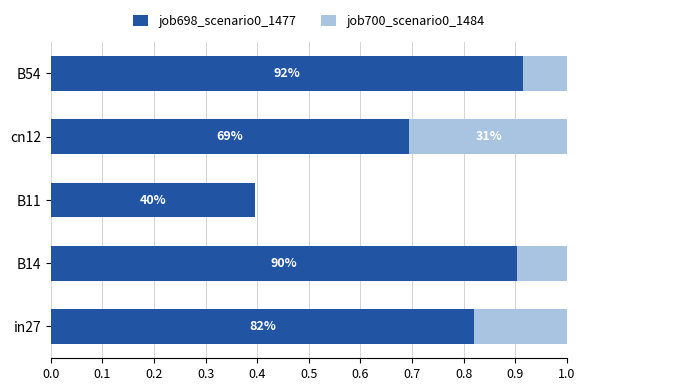

What is the difference between the highest and lowest values at B11?

0.4